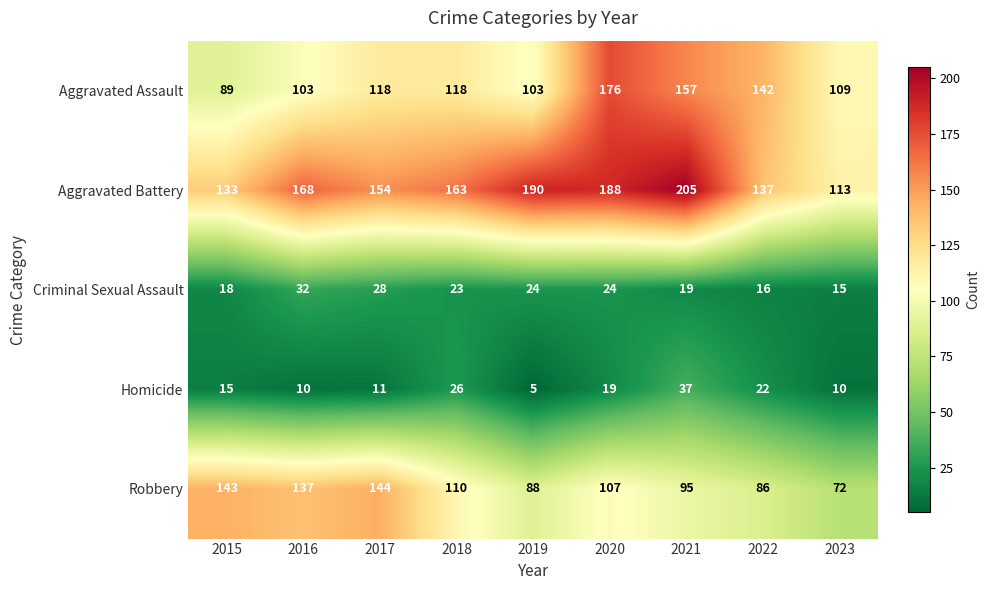

What is the minimum value for Homicide?

5